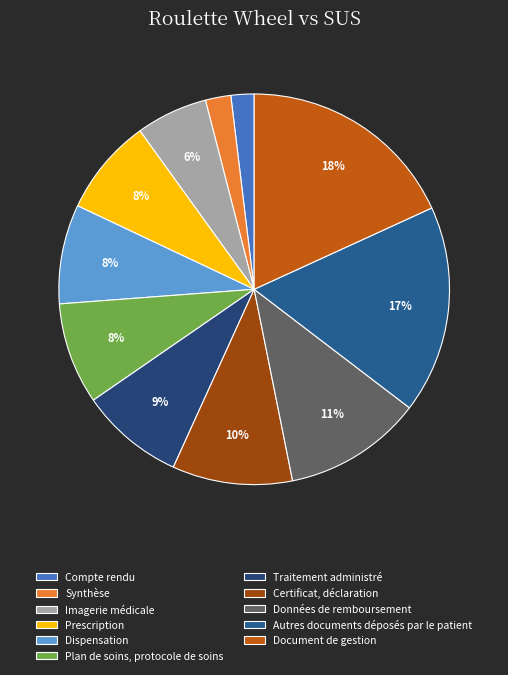

To the nearest percent, what is the combined percentage of Compte rendu and Imagerie médicale?

8%